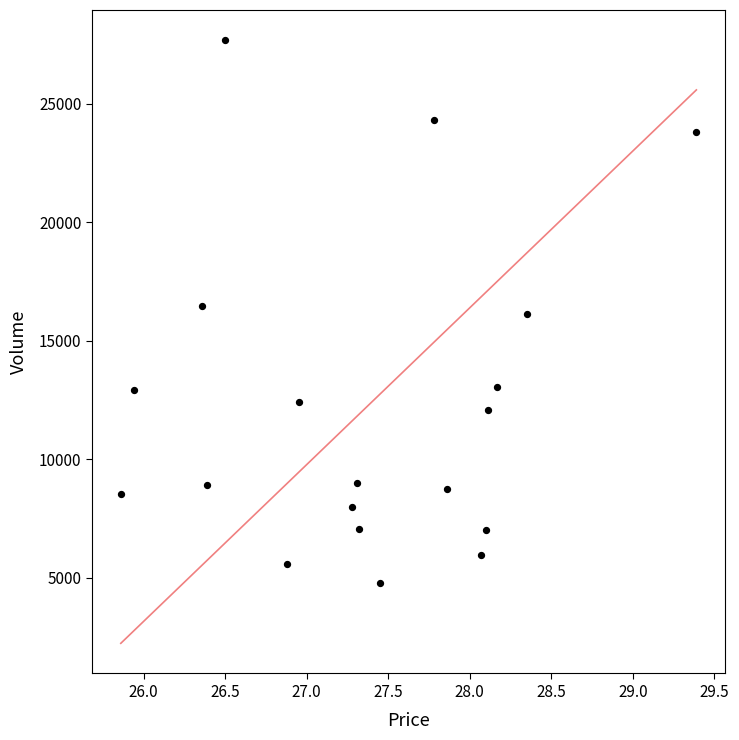

What is the range of Y values (max minus min)?

22909